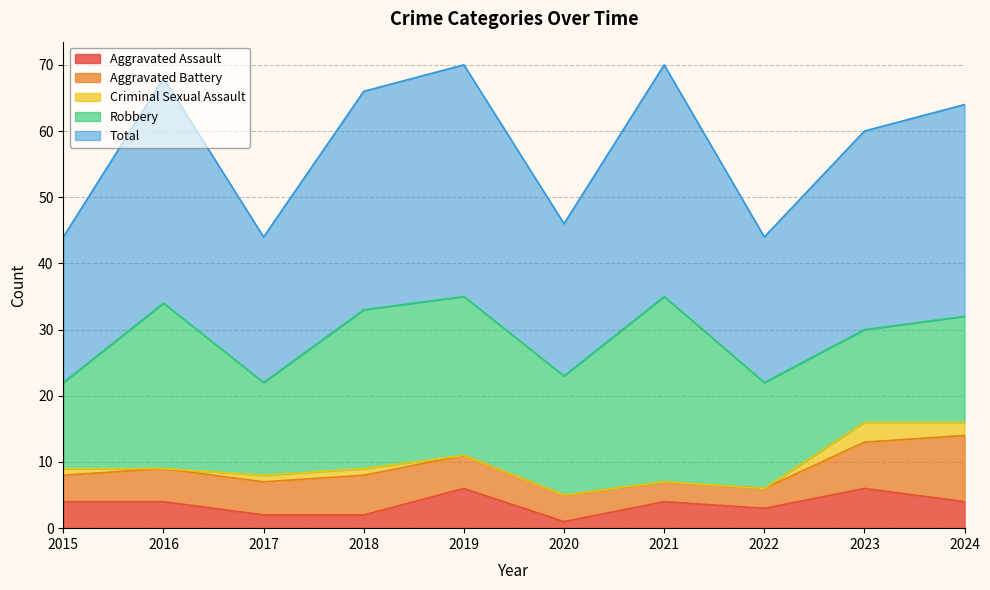

True or false: Robbery and Aggravated Assault intersect in this chart.

False